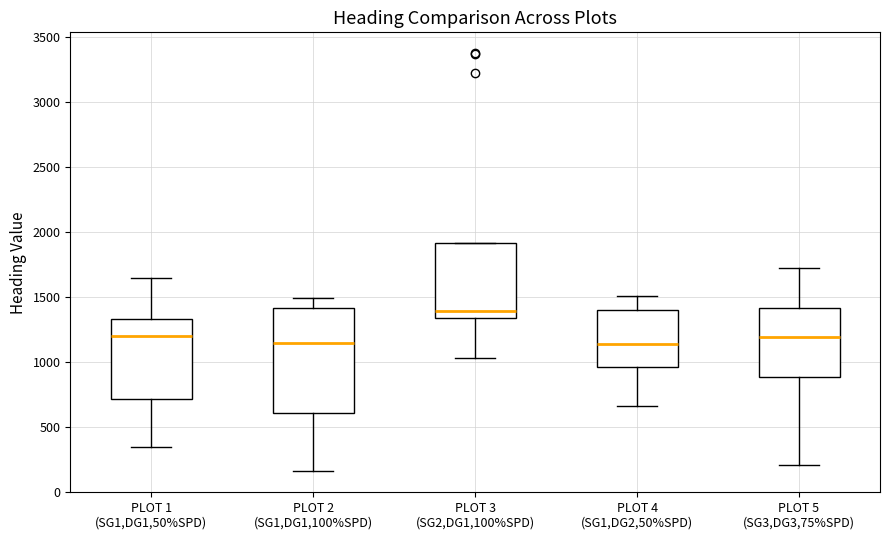

Which box has the highest median line?

PLOT 3 (SG2,DG1,100%SPD)